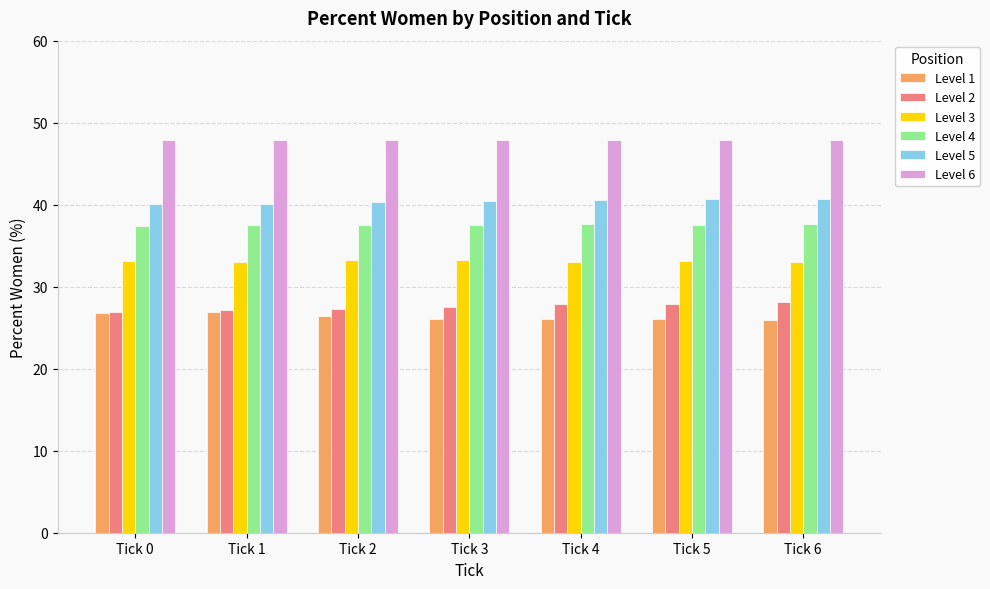

True or false: Level 1 has a value of 25.9 at Tick 6.

True